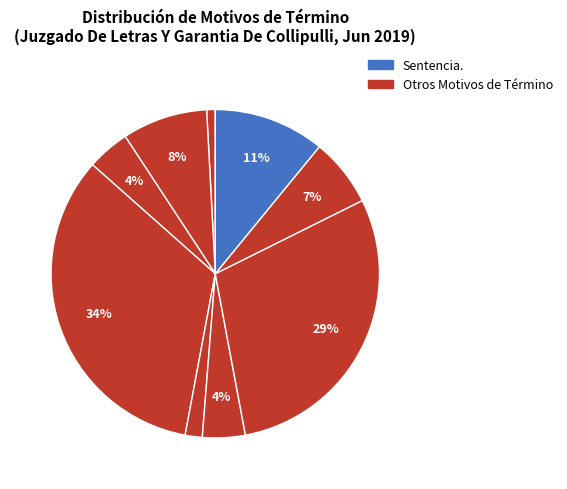

How many slices are in this pie chart?

9